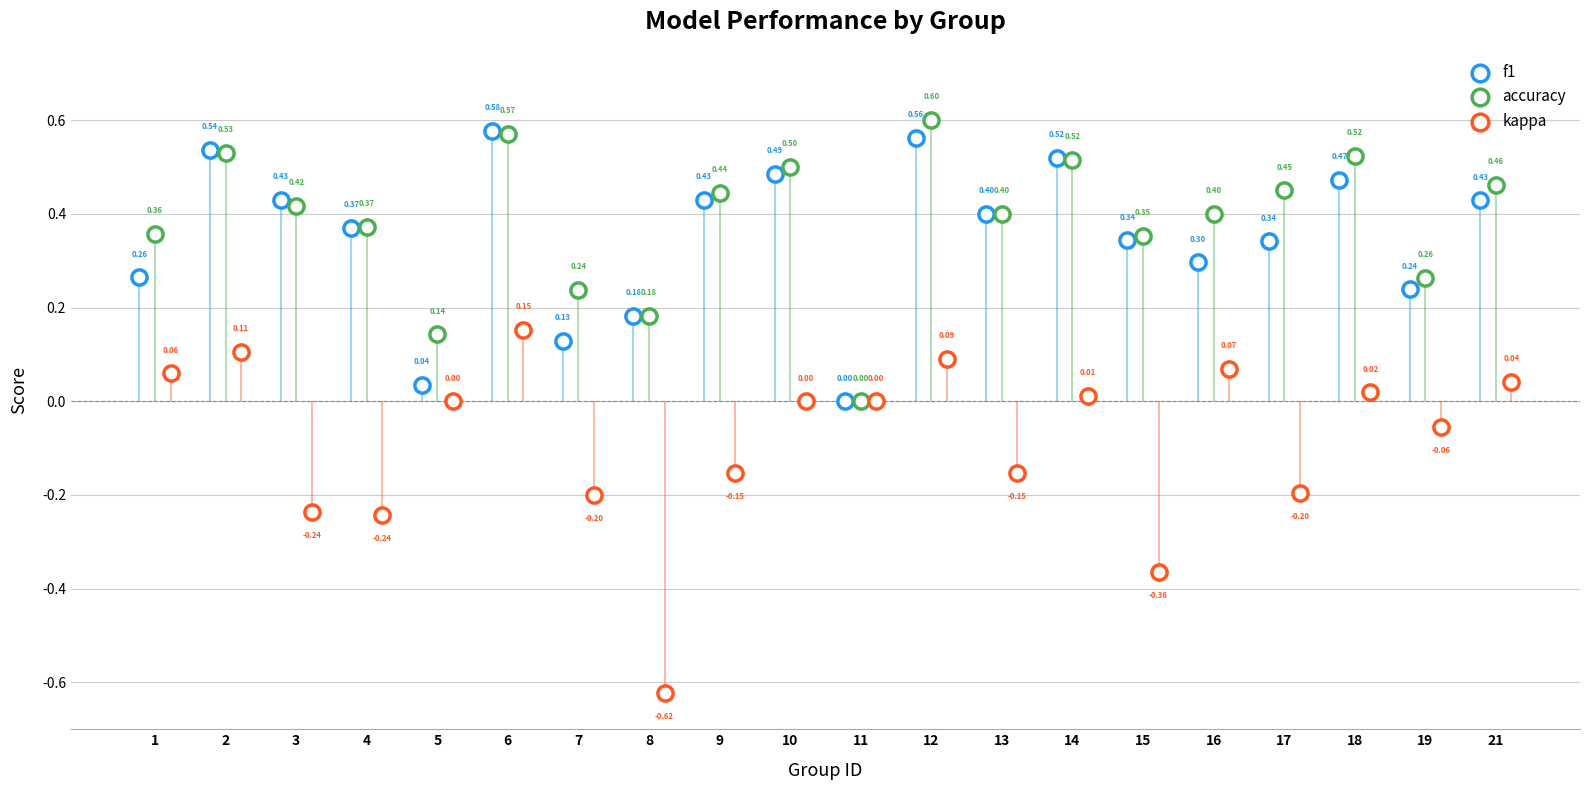

What is the total value across all series at 18?

1.0